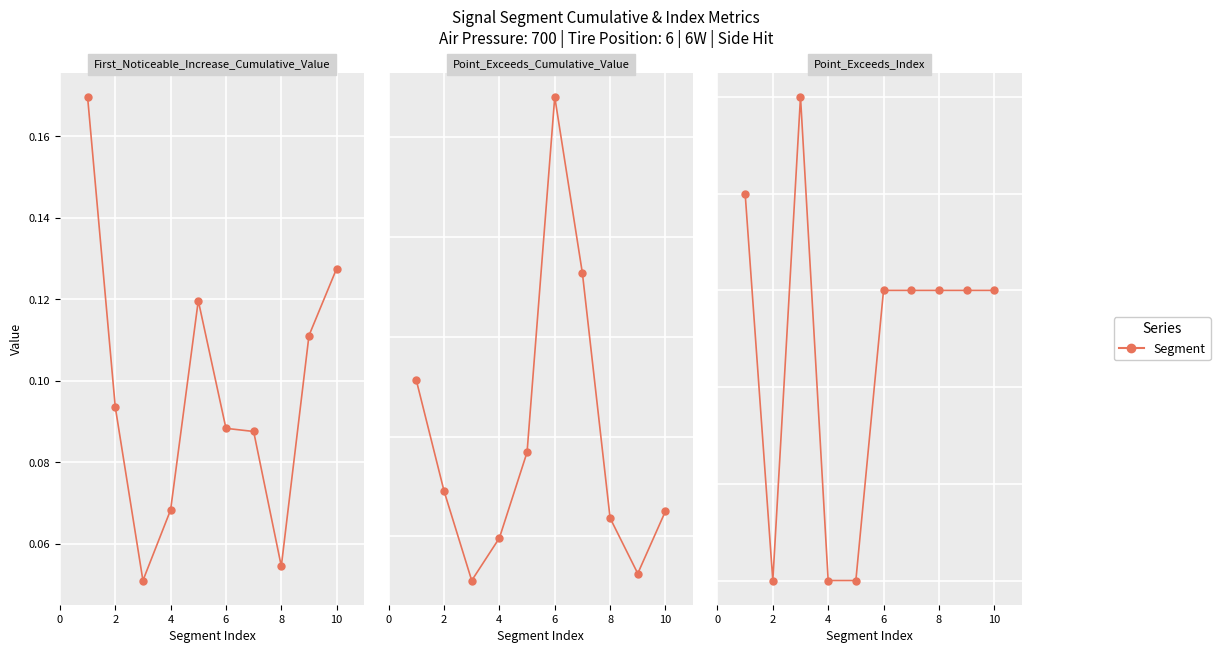

What is the total value across all series at 8?

66.9